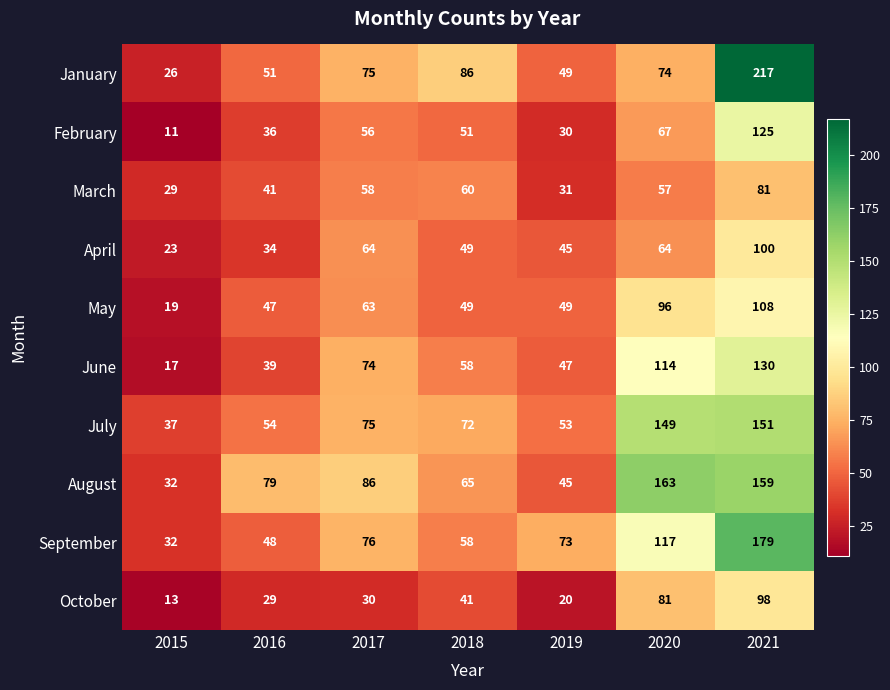

Where does the May series first go above 49?

2017